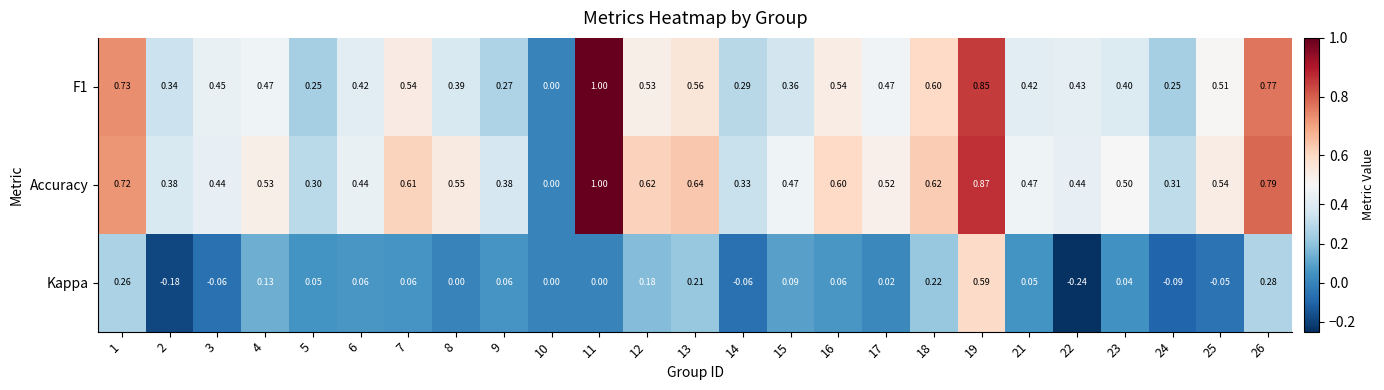

Is the value of Accuracy at 2 greater than the value of F1 at 12?

No